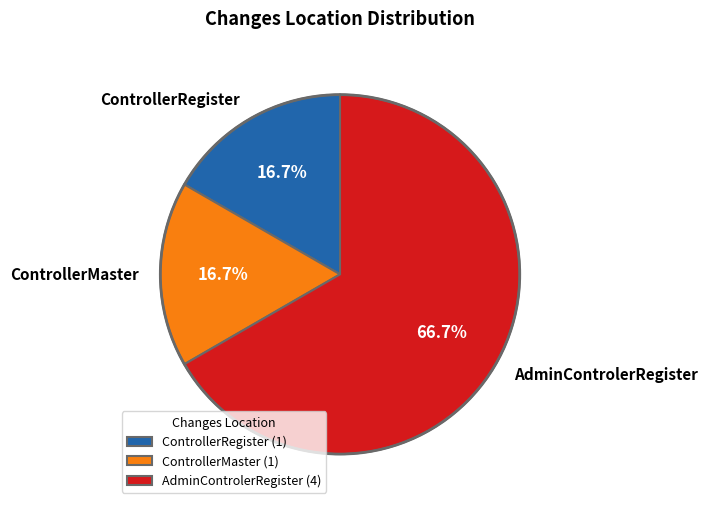

To the nearest percent, what is the difference between the AdminControlerRegister and ControllerMaster slice percentages?

50%